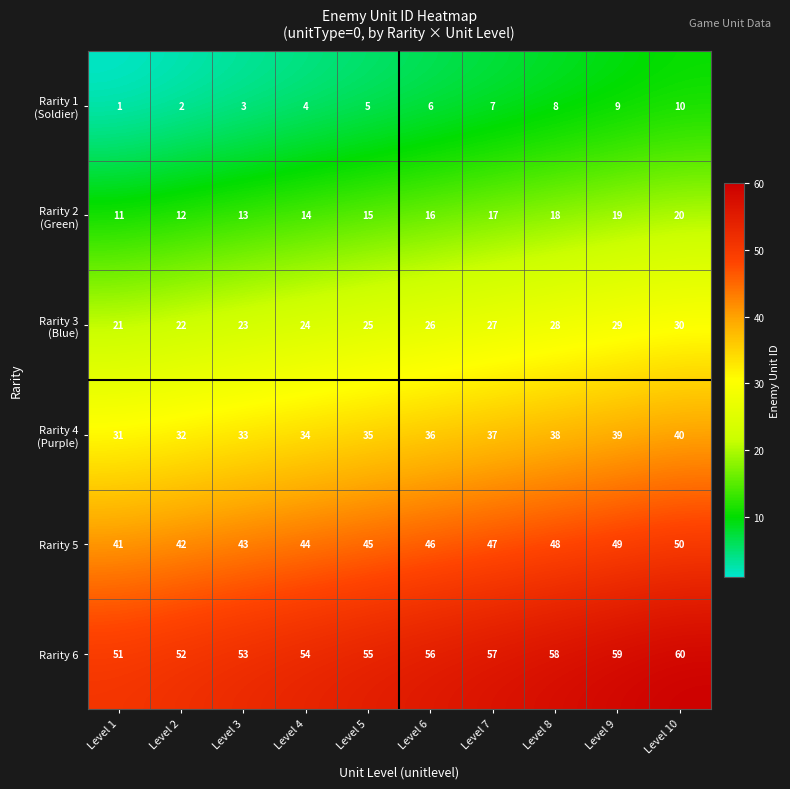

Which series has the largest total across all categories?

Rarity 6